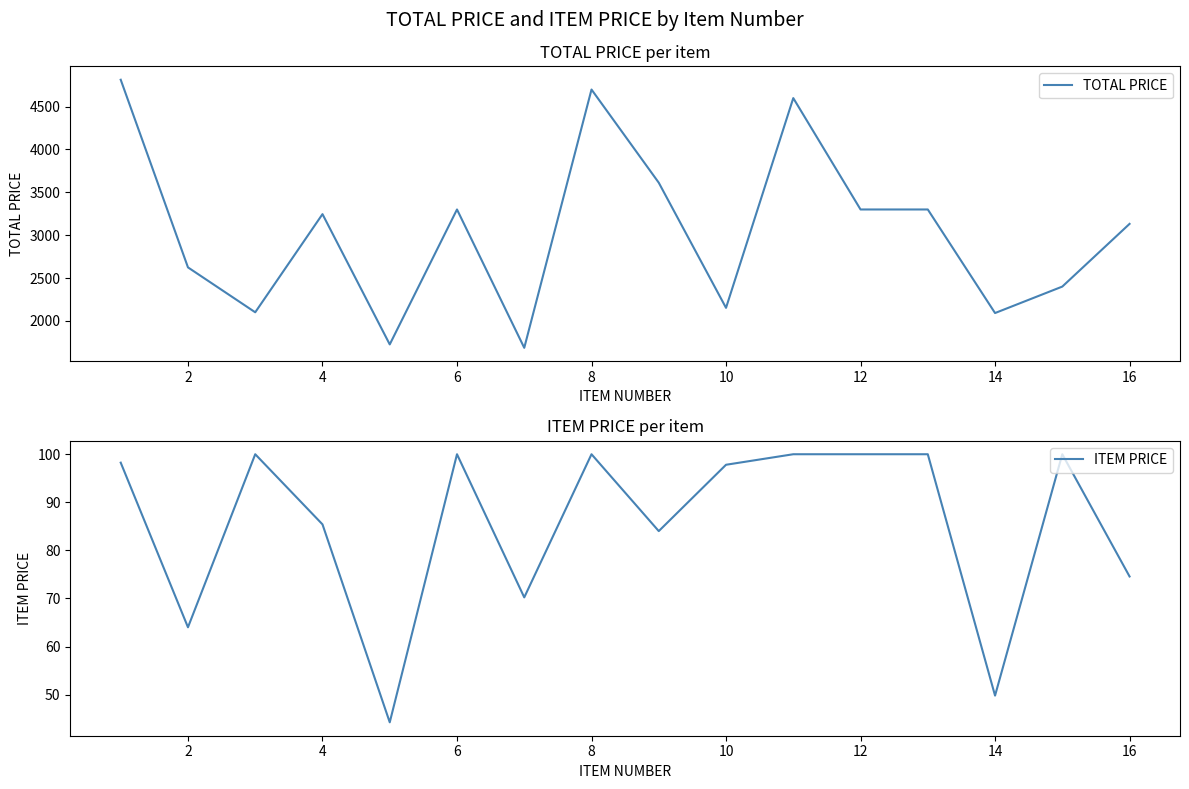

List the series in order of their overall mean, lowest first.

ITEM PRICE, TOTAL PRICE